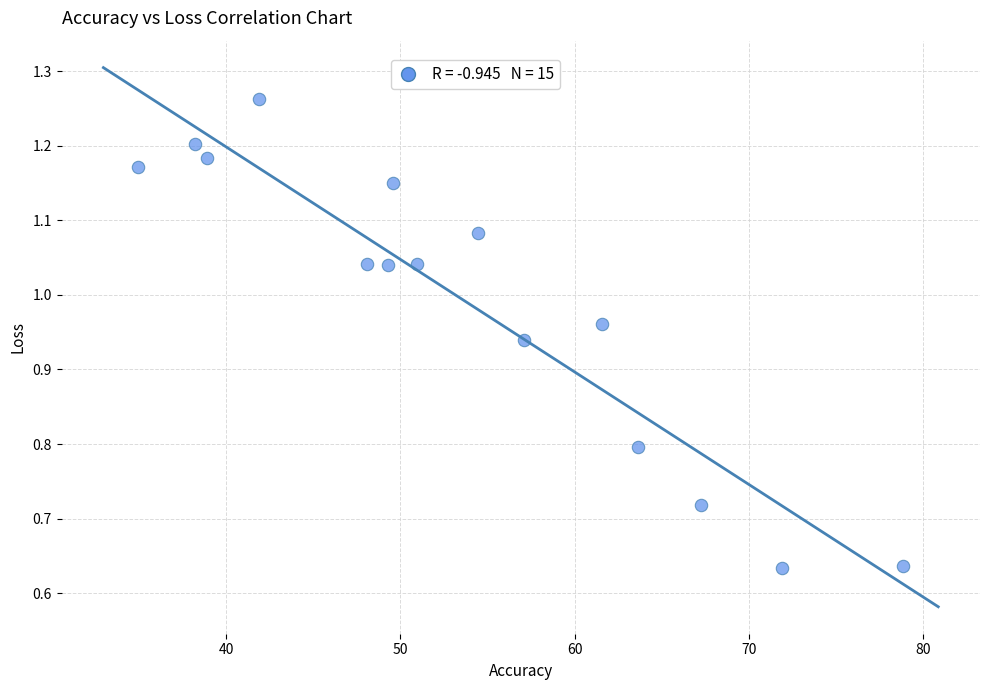

What is the range of X values (max minus min)?

43.9